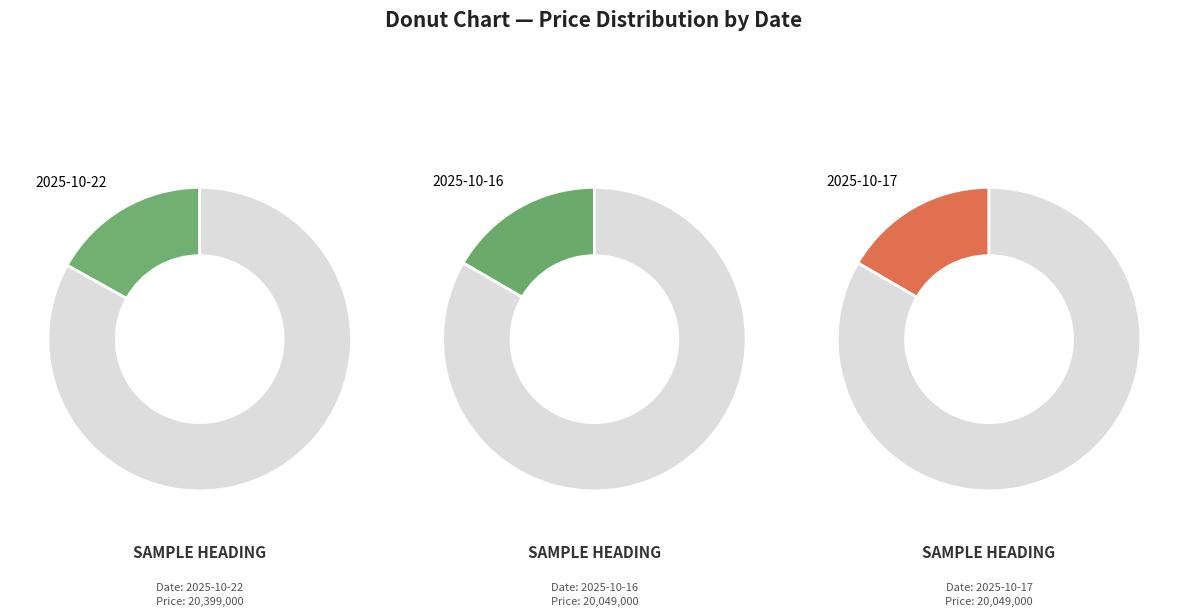

How many slices are in this pie chart?

6